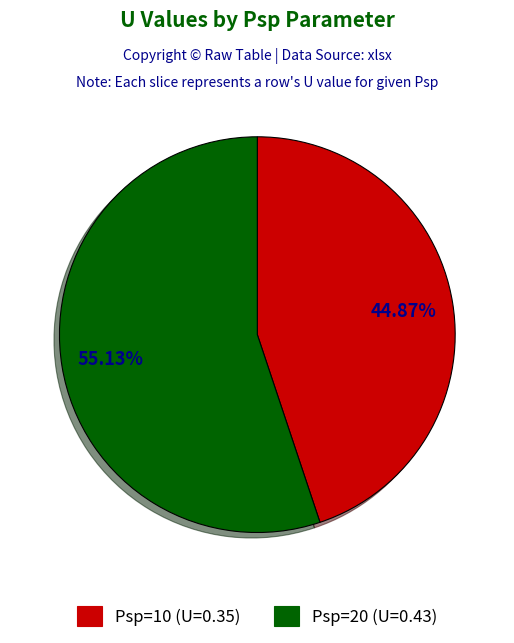

Do Psp=10 and Psp=20 together represent more than half of the pie?

Yes